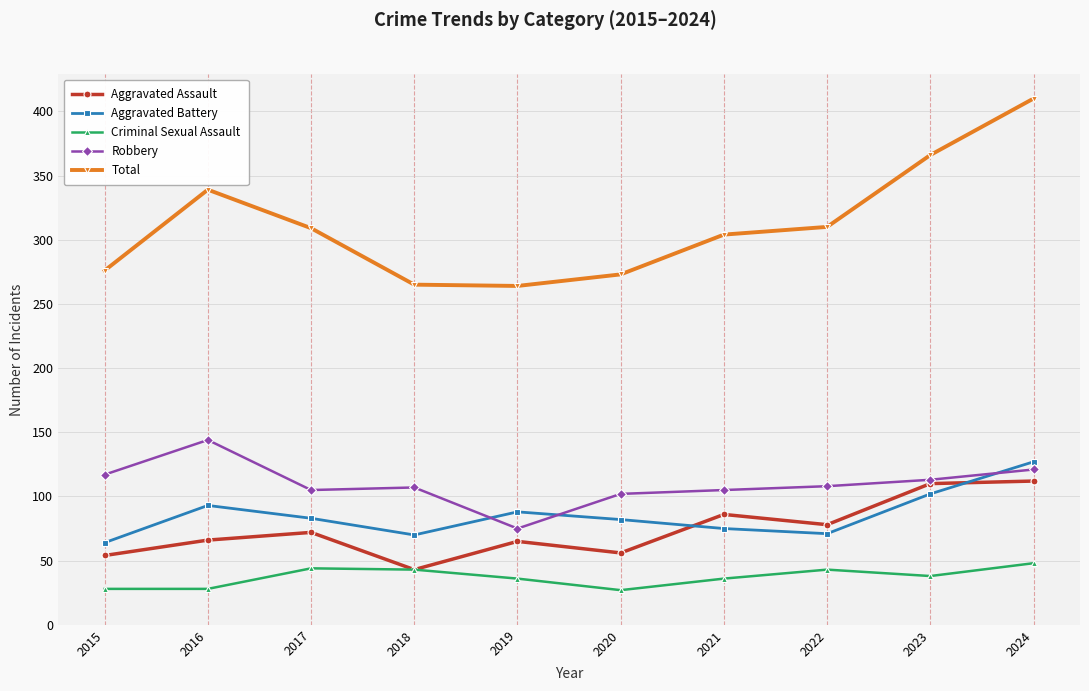

What is the difference between the maximum and minimum values in the Aggravated Battery series?

63